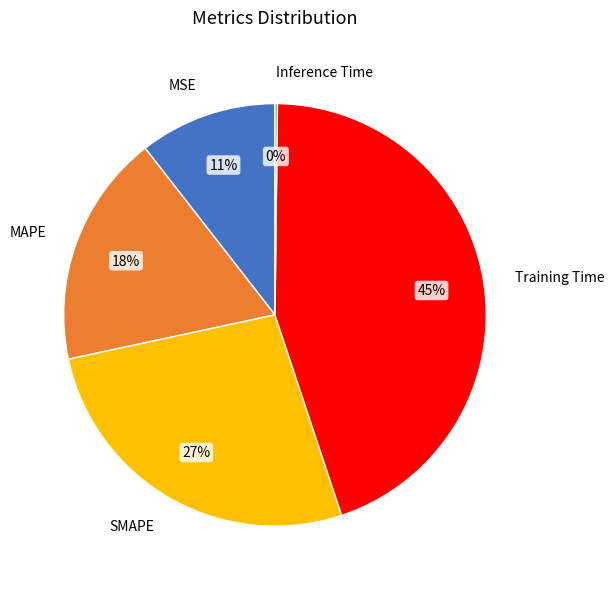

To the nearest percent, what percentage of the pie is SMAPE?

27%